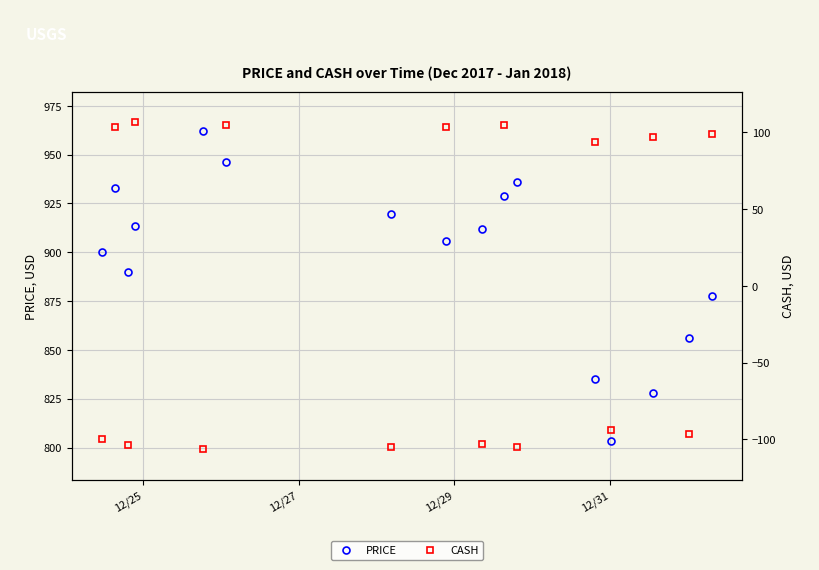

True or false: PRICE has more than 2 points higher than both neighbors.

True